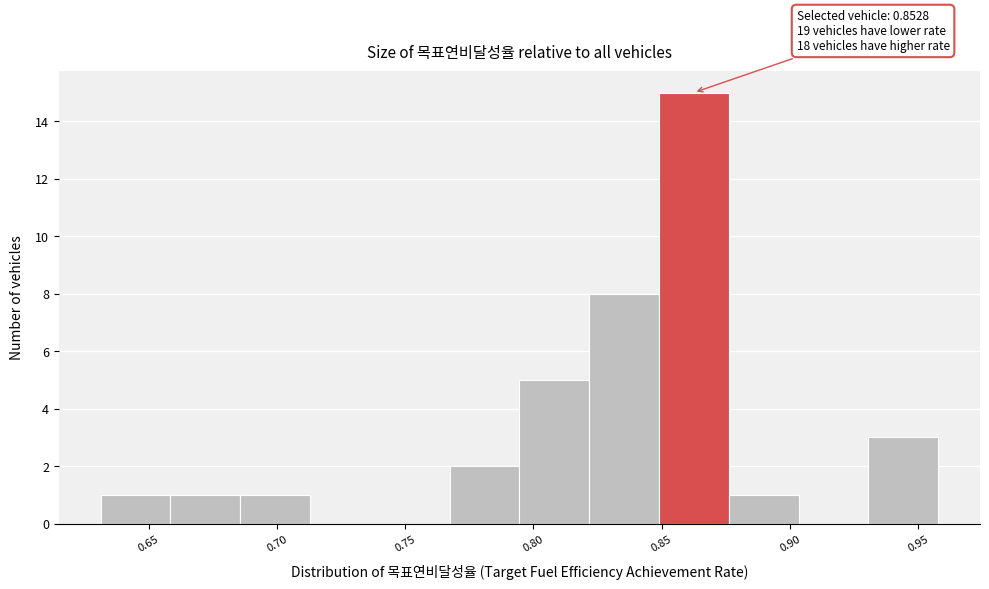

Over which range of the x-axis is the bar tallest?

0.850 to 0.875